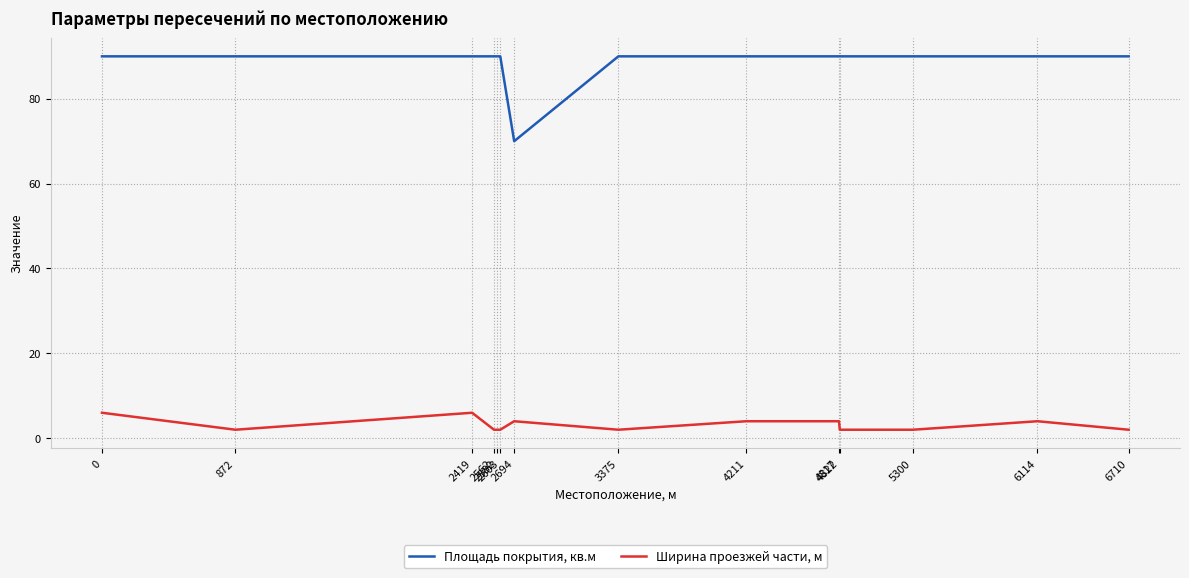

At how many categories does at least one series exceed 73?

13